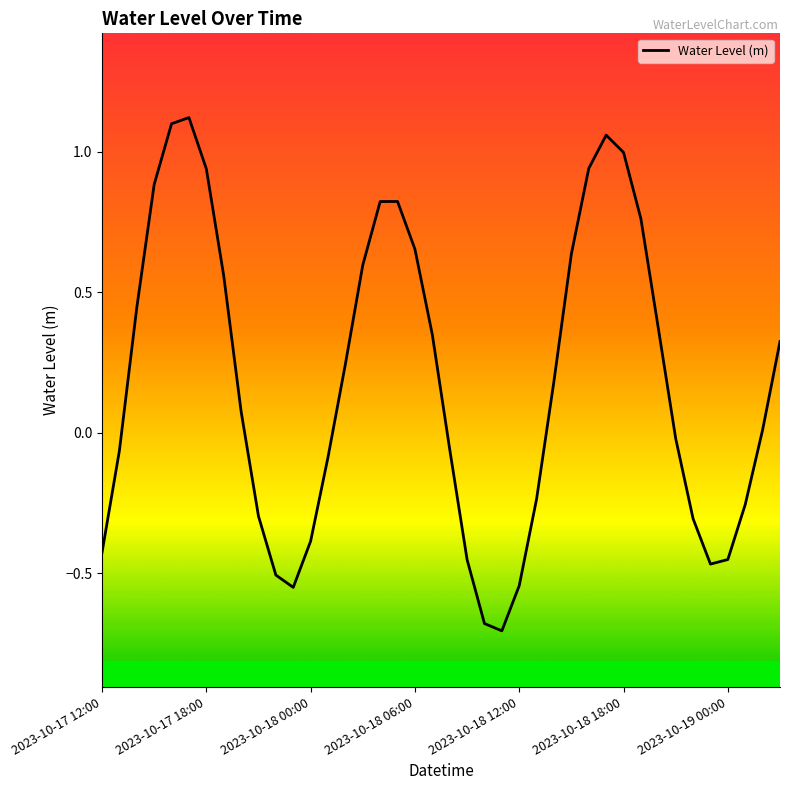

What is the smallest value displayed?

-0.7